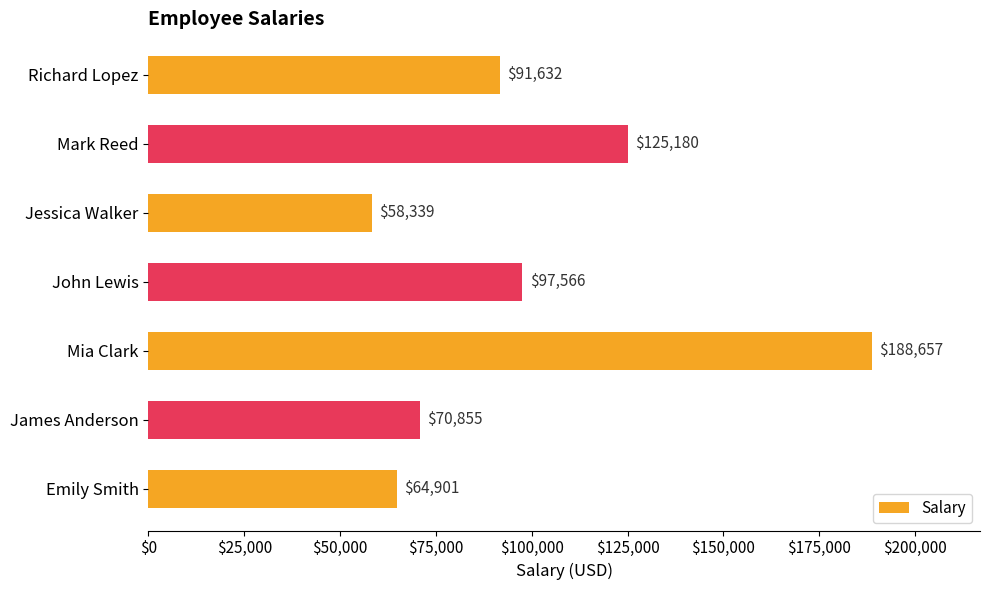

How many bars are there in total?

7